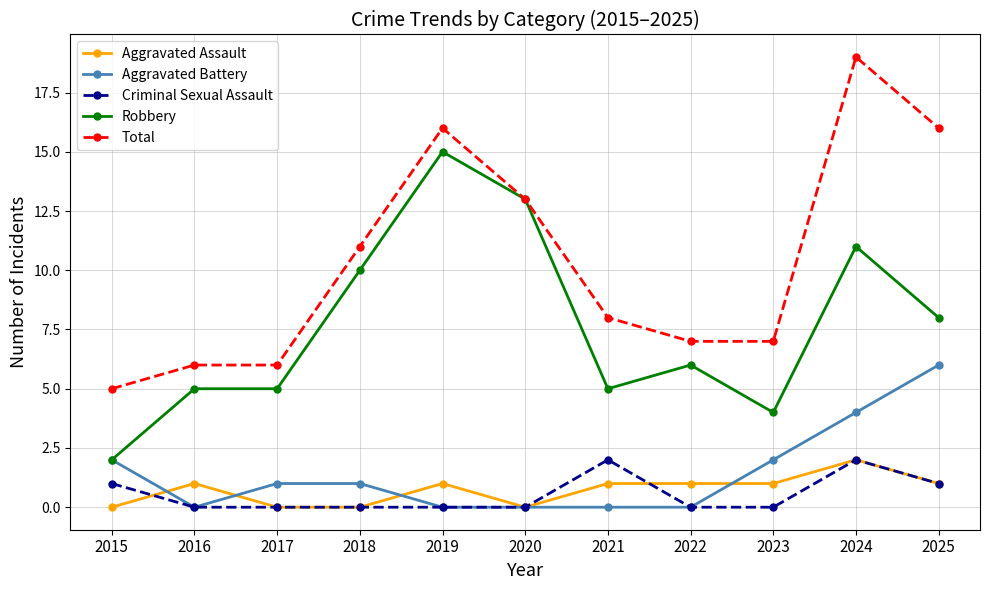

What is the approximate value of Robbery at 2025?

8